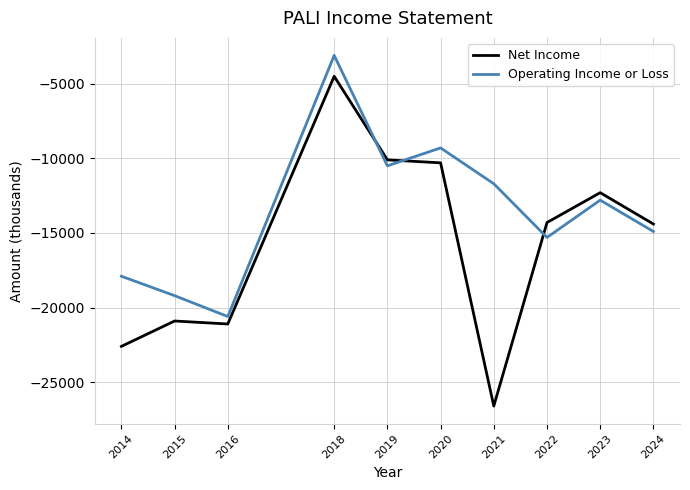

True or false: Net Income has more than 1 points higher than both neighbors.

True